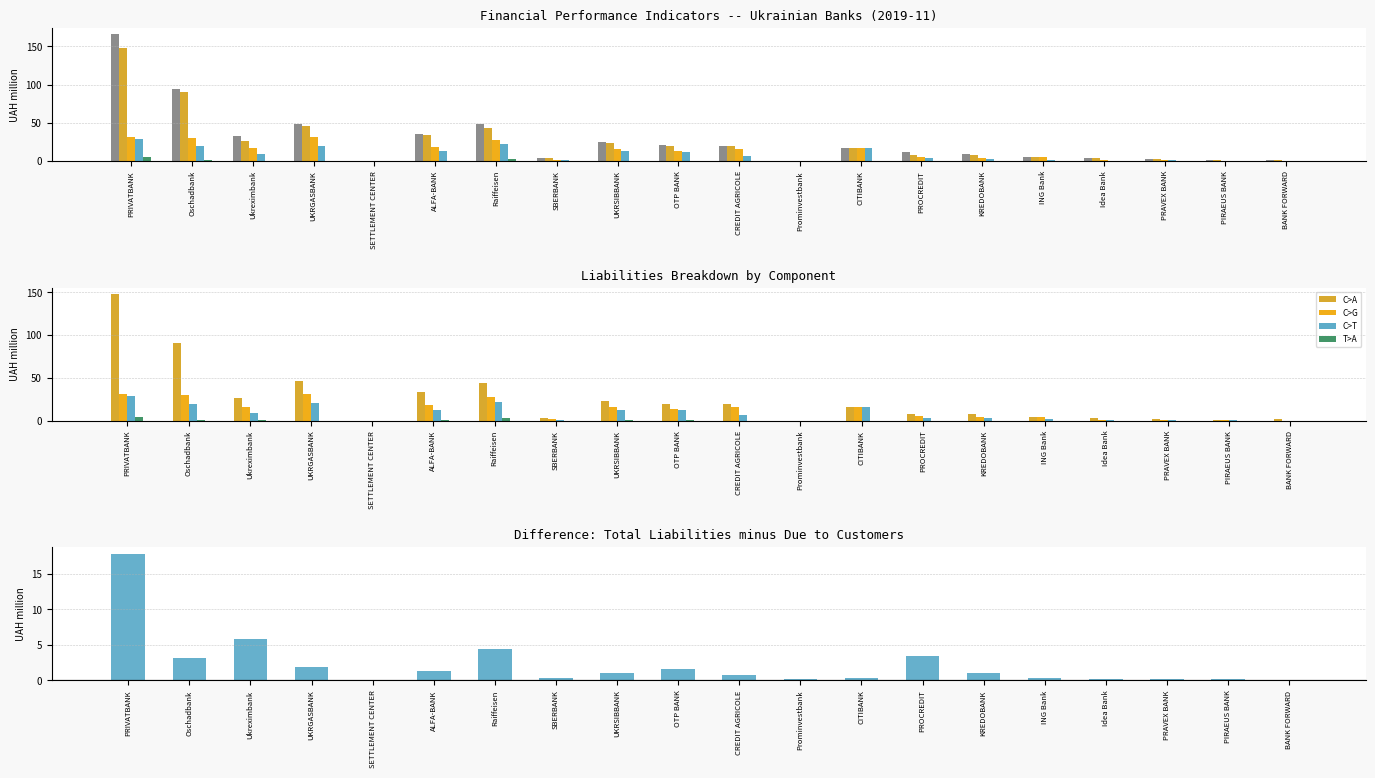

What is the value of the Amounts due to legal entities bar at the 15th from the left?

4.2